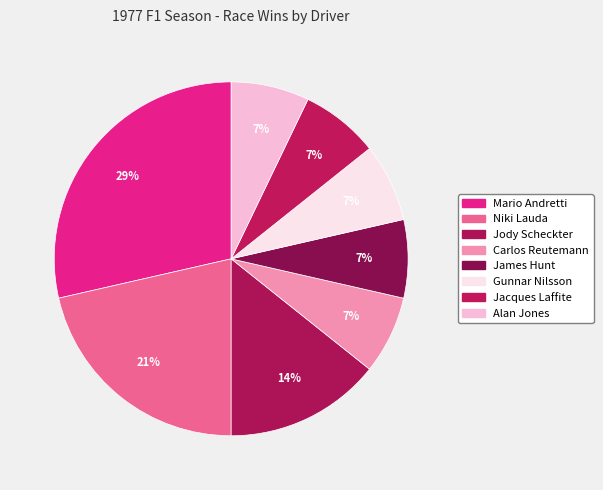

How many slices are in this pie chart?

8